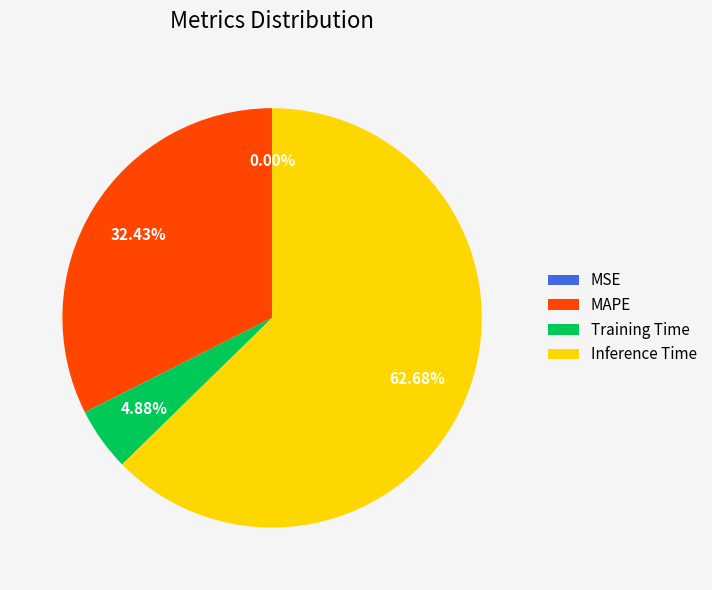

To the nearest percent, what is the combined percentage of Inference Time and MAPE?

95%